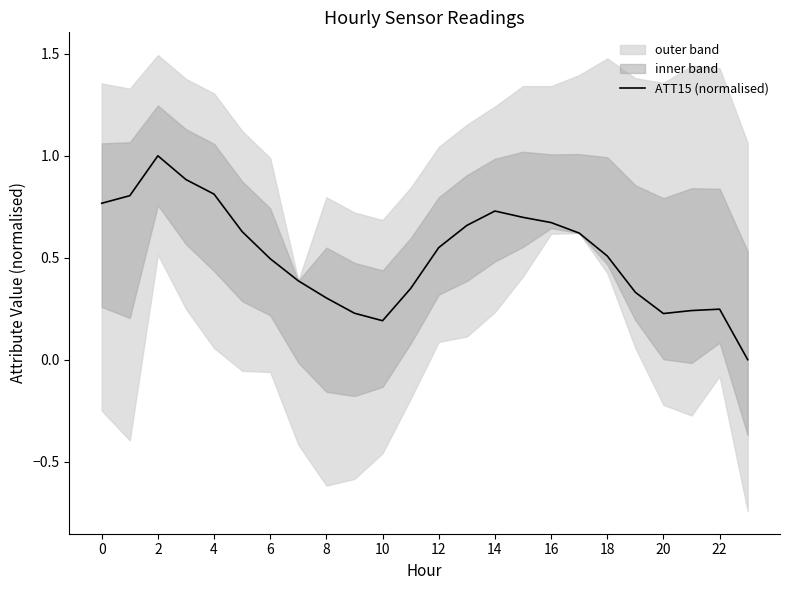

What is the maximum value for ATT15 (normalised)?

1.0